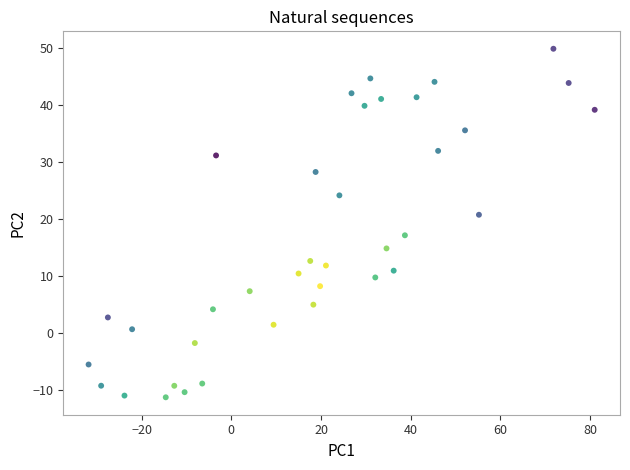

What is the range of X values (max minus min)?

112.8